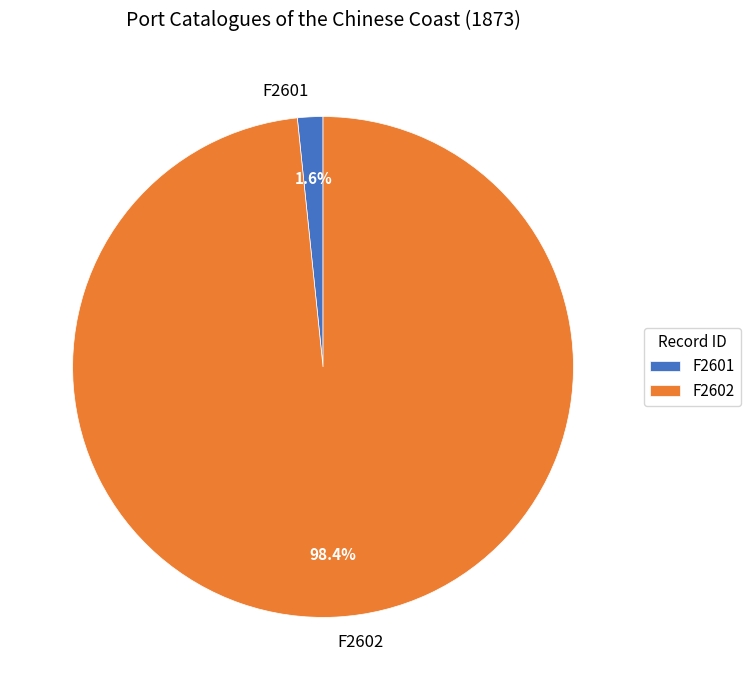

Count the number of slices in the pie.

2